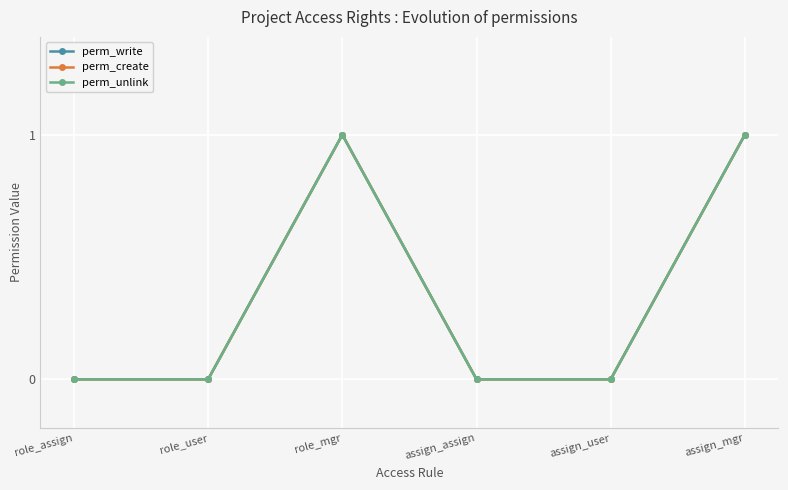

Is this an area chart (filled region under the line)?

No